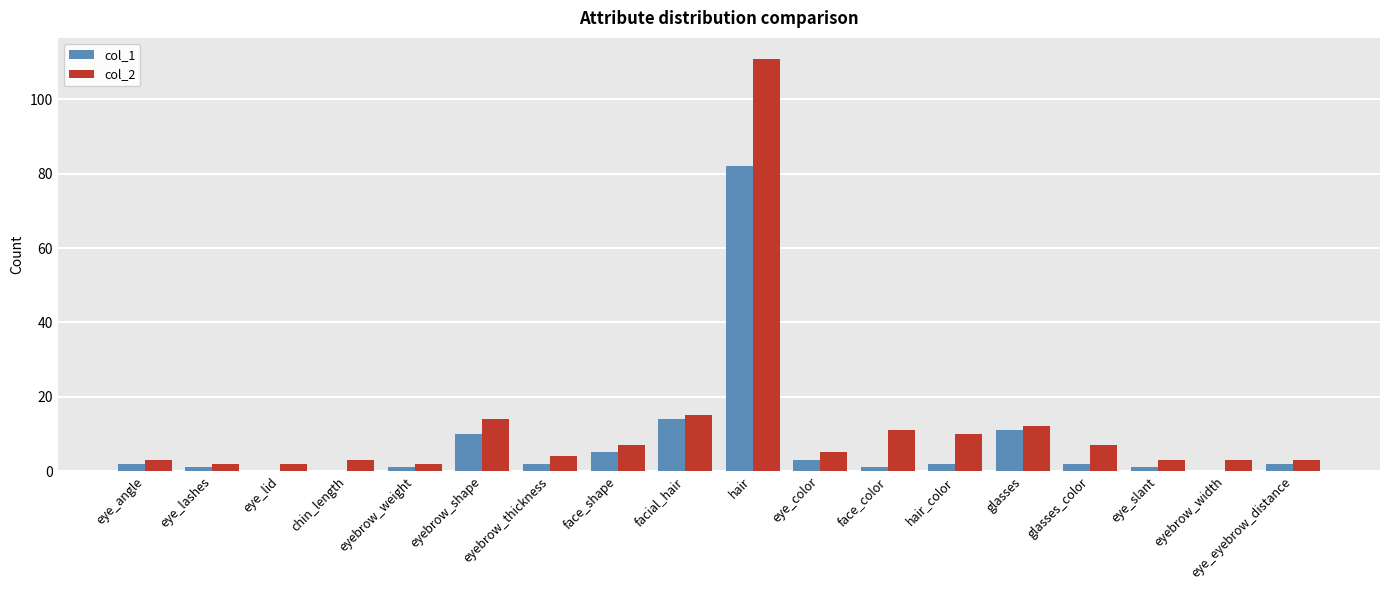

Is the value of col_1 at hair greater than the value of col_2 at glasses?

Yes